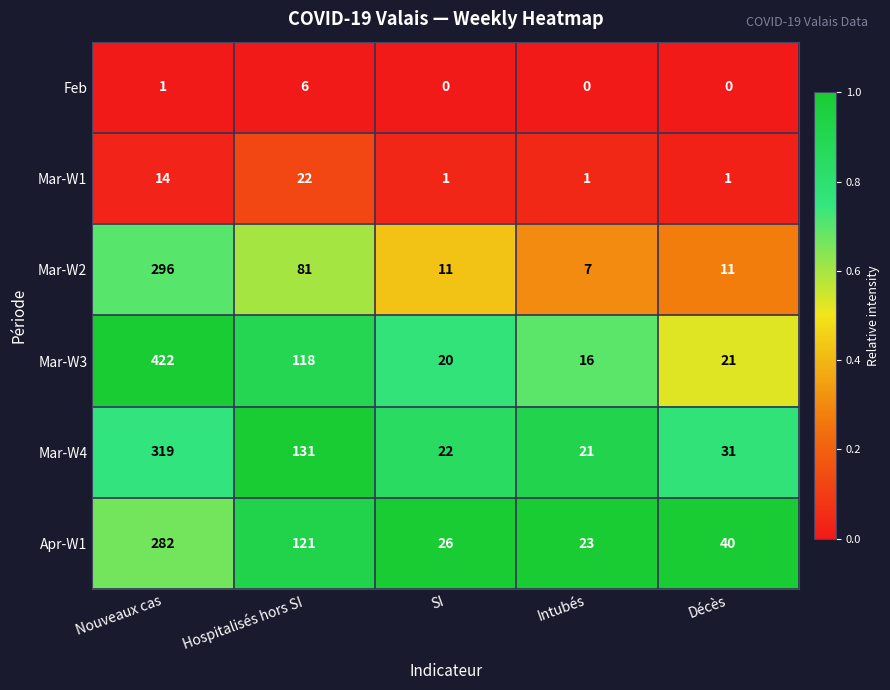

Is it true that Feb equals -3 at Intubés?

False